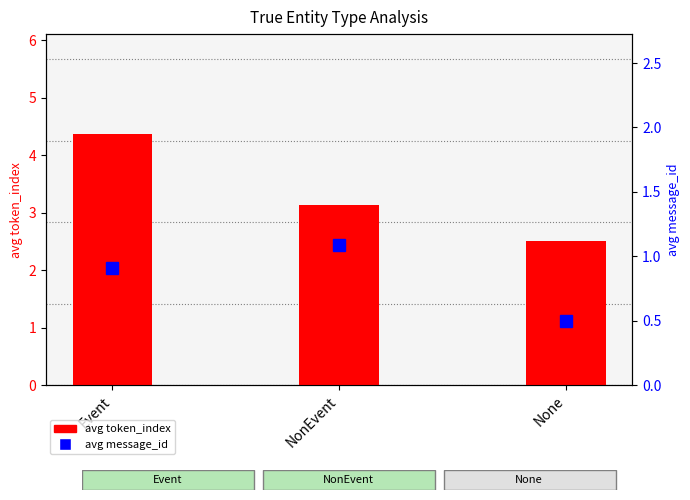

What position from the left is Event?

1